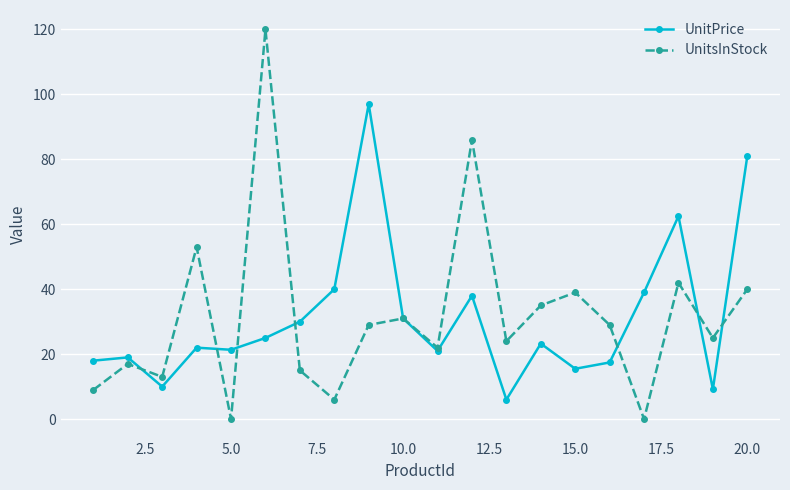

What are all the series names shown in the legend?

UnitPrice, UnitsInStock